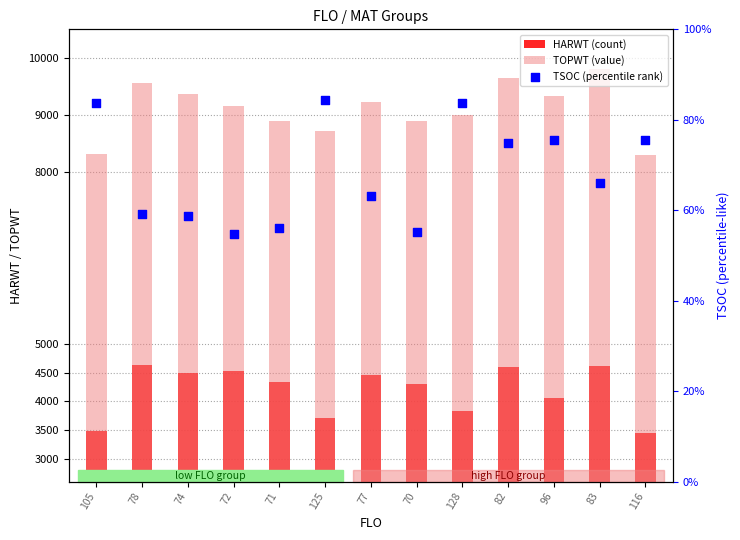

Which series has the largest total across all categories?

TOPWT (value)